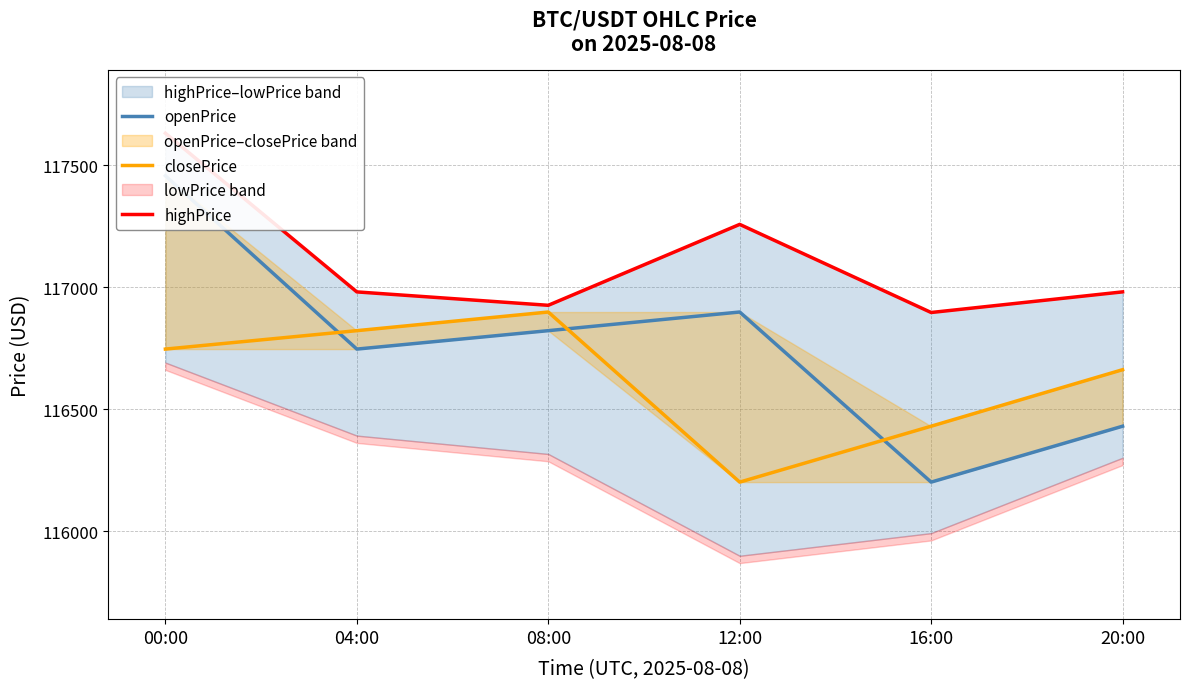

Reading right to left, transcribe all the data shown in this chart.

openPrice: 20:00=116430.8	16:00=116201.8	12:00=116898.6	08:00=116822.2	04:00=116746.7	00:00=117456.7
closePrice: 20:00=116662.3	16:00=116430.8	12:00=116201.8	08:00=116898.6	04:00=116822.2	00:00=116746.7
highPrice: 20:00=116981.1	16:00=116896.6	12:00=117257.6	08:00=116926.1	04:00=116981.0	00:00=117631.0